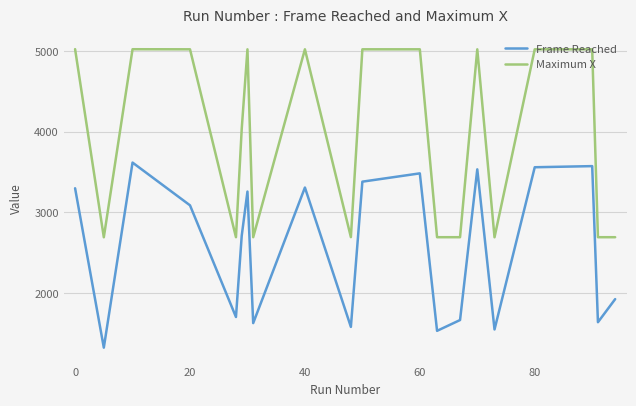

Rank the series by their maximum value, from lowest to highest.

Frame Reached, Maximum X